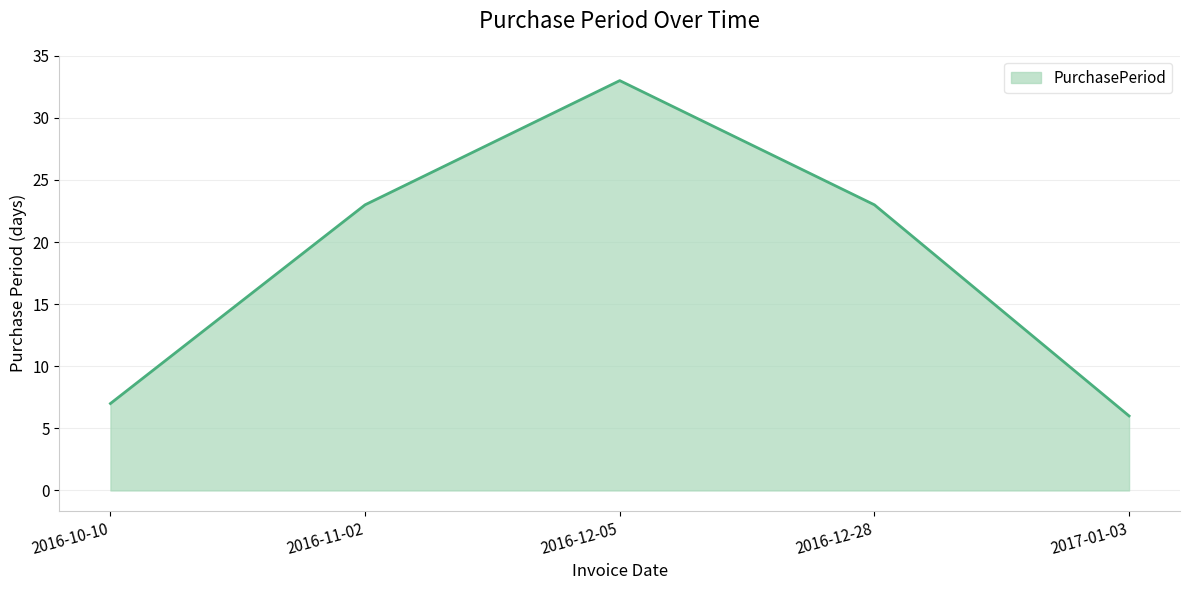

What is the maximum value shown in the chart?

33